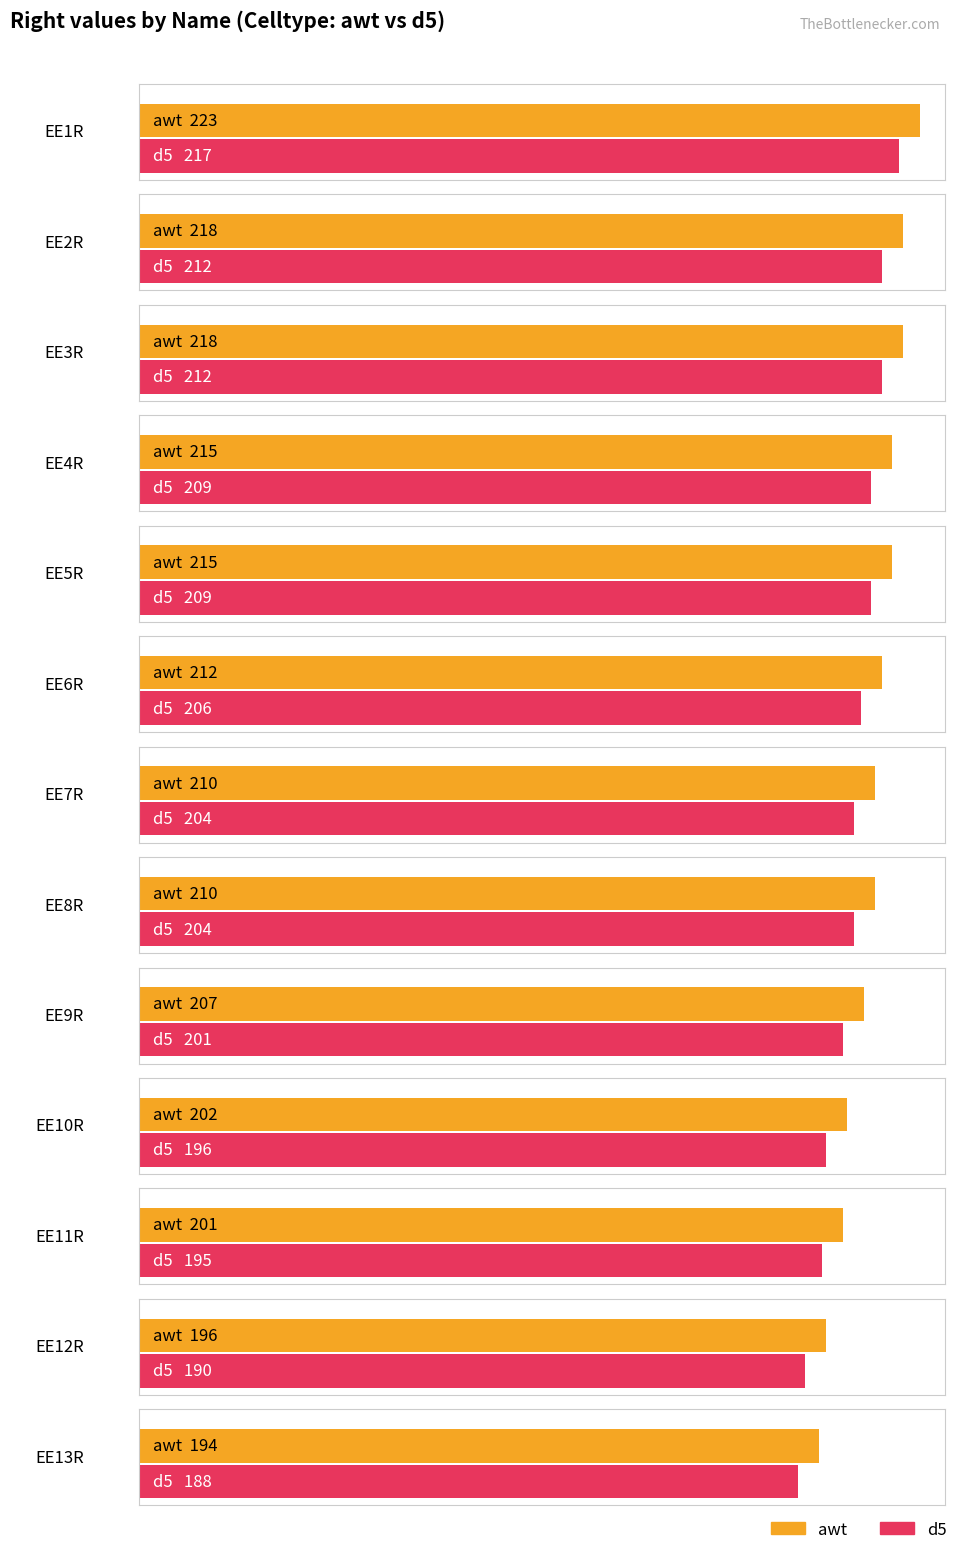

At which label does d5 first exceed 204?

EE1R